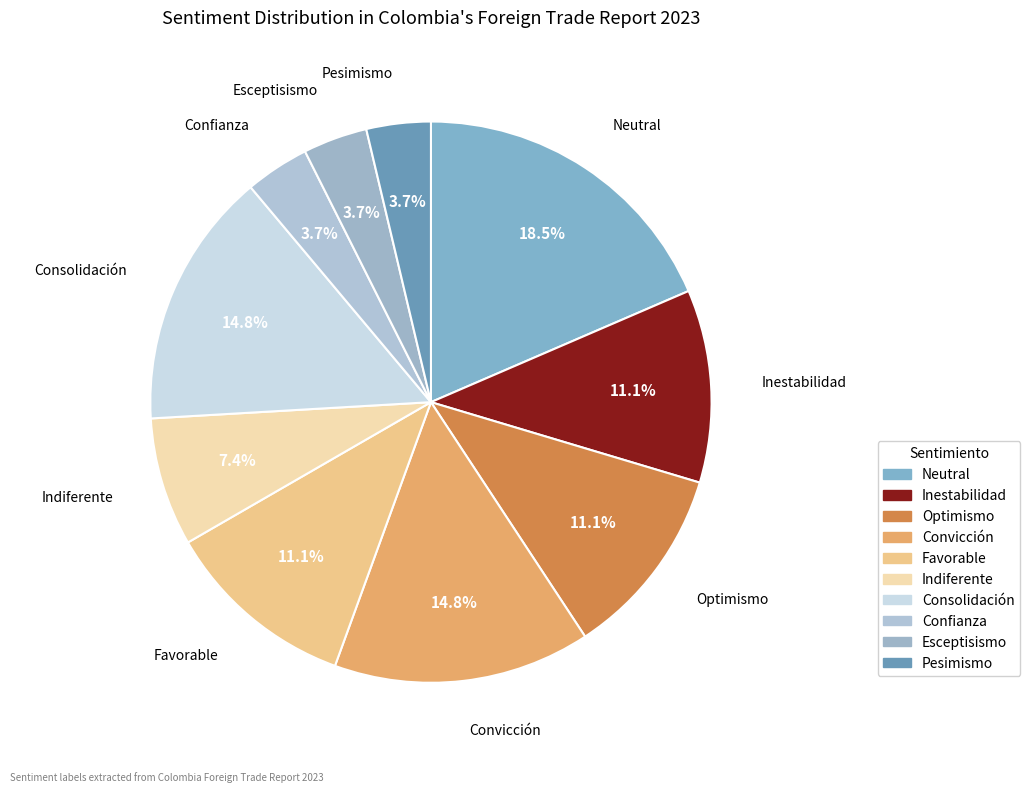

Does Pesimismo account for over 50% of the chart?

No